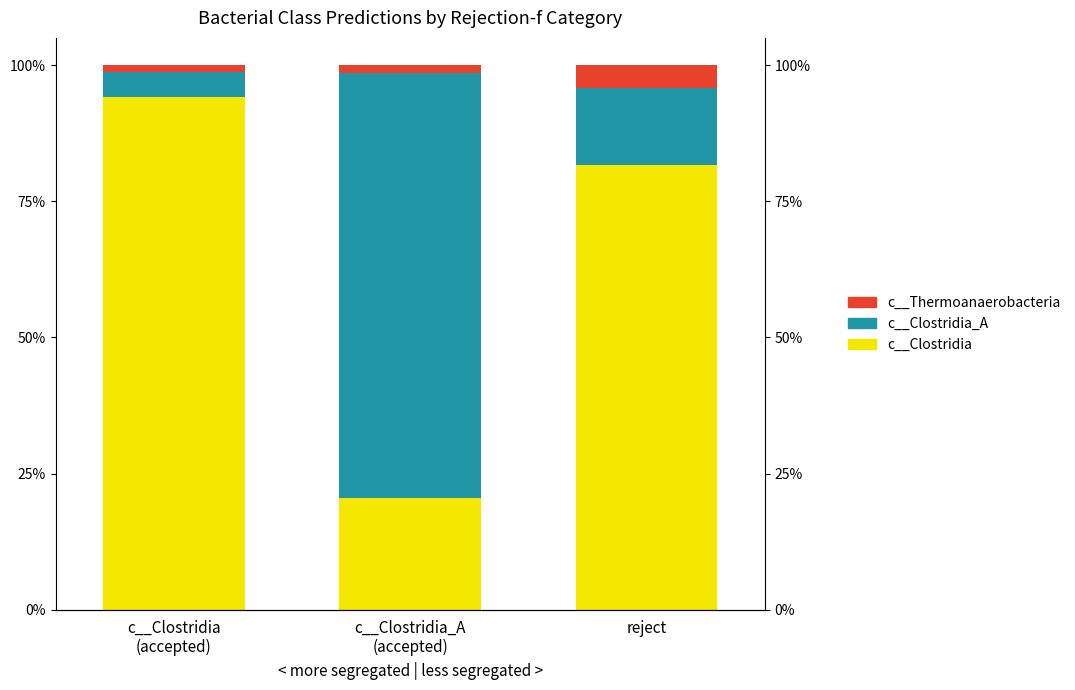

What is the value of the c__Clostridia bar at the 3rd from the left?

81.7